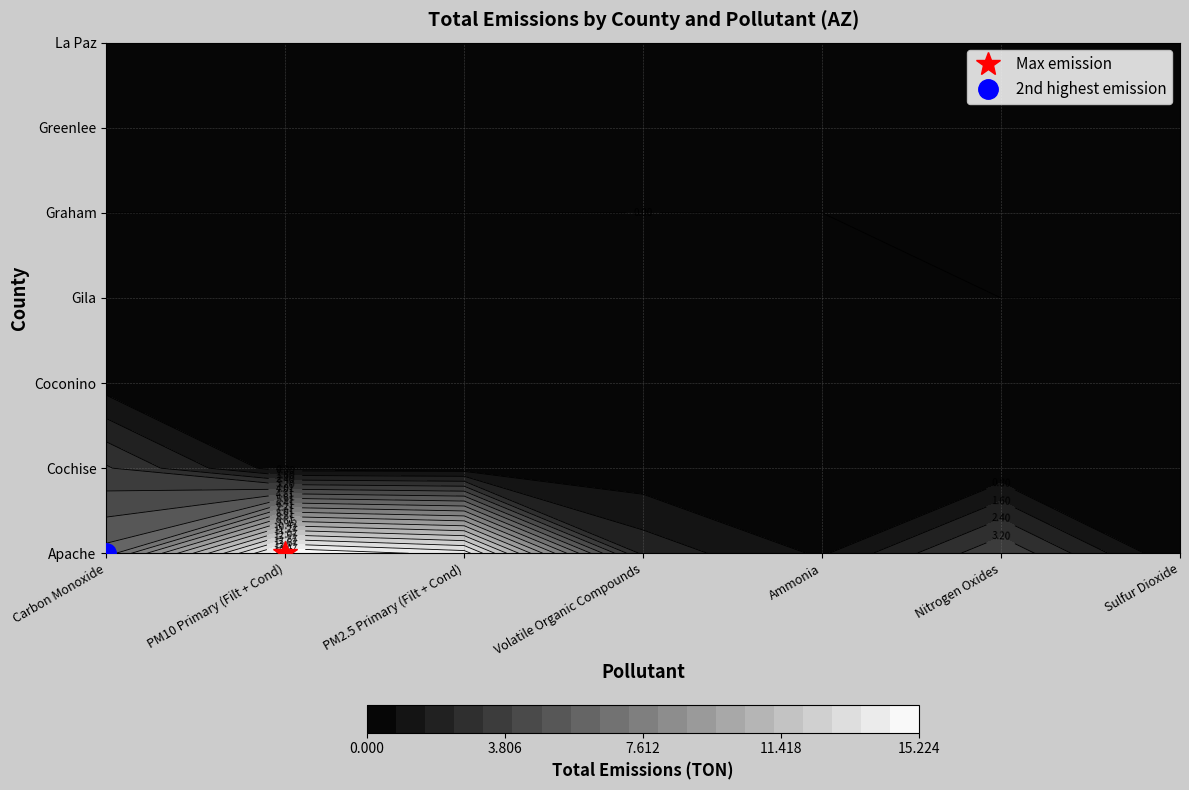

Which series changed the most between PM10 Primary (Filt + Cond) and PM2.5 Primary (Filt + Cond)?

Apache